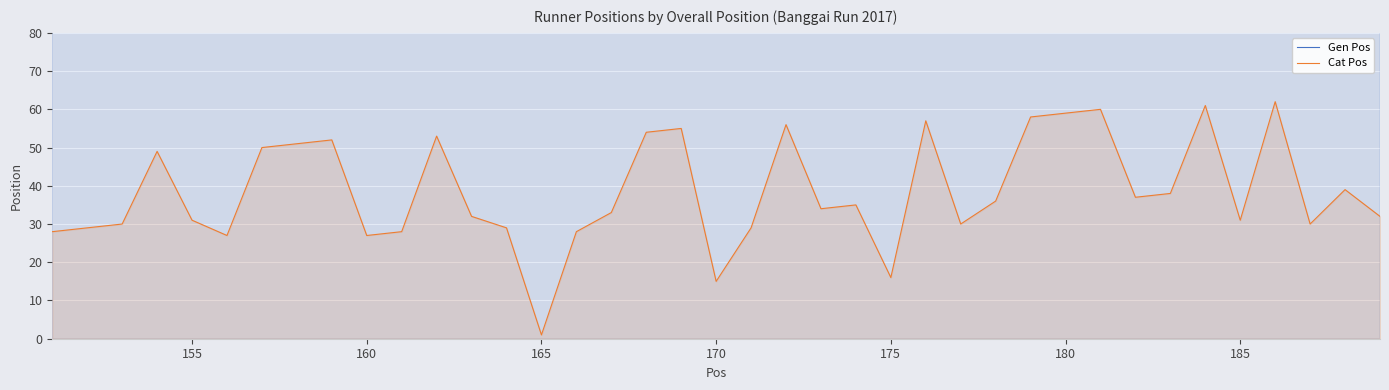

Which series has the largest range (max minus min)?

Cat Pos